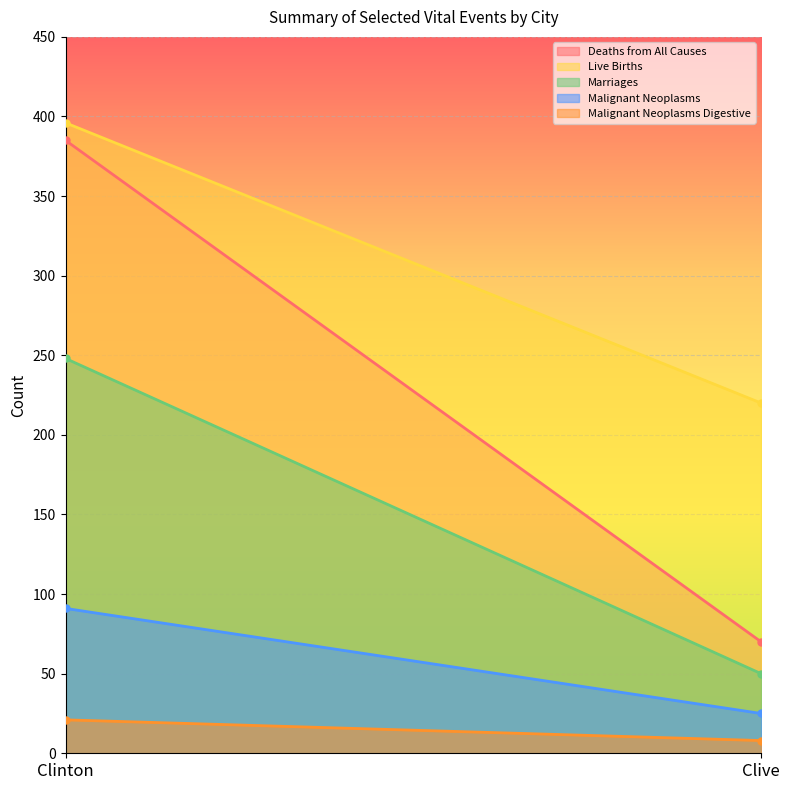

At which label does Deaths from All Causes reach its peak?

Clinton